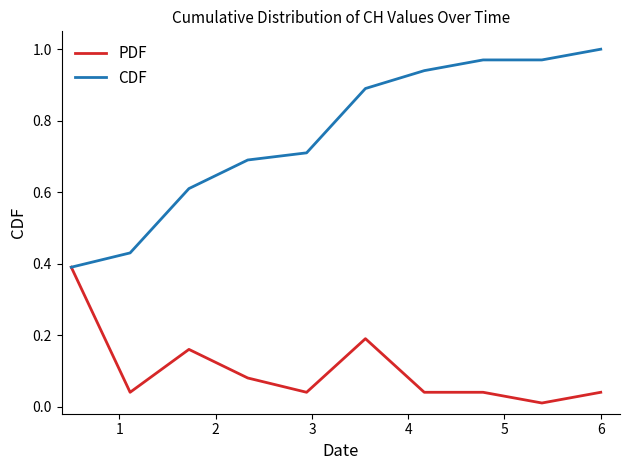

Which series has the widest spread of values?

CDF